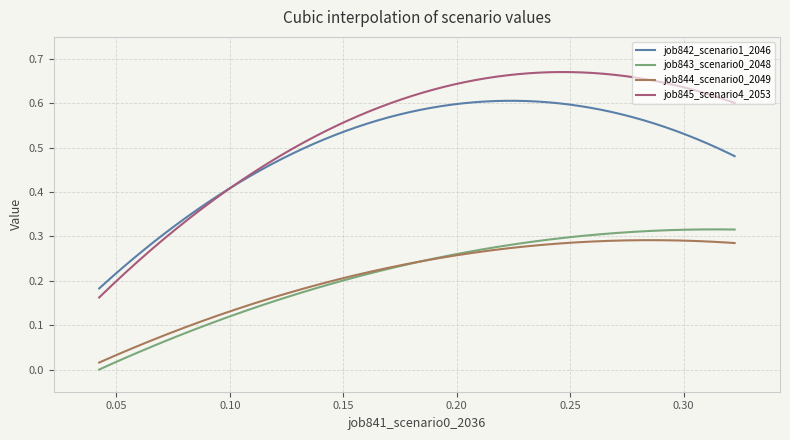

Which series has the largest total across all categories?

job845_scenario4_2053